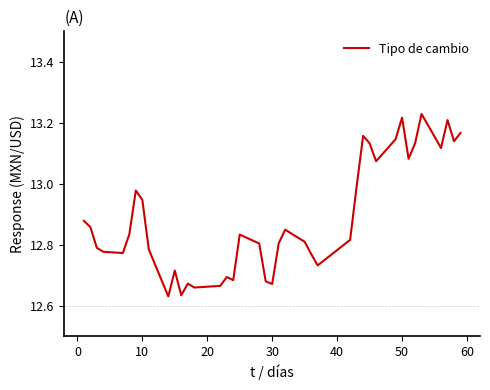

What is the average value?

12.9